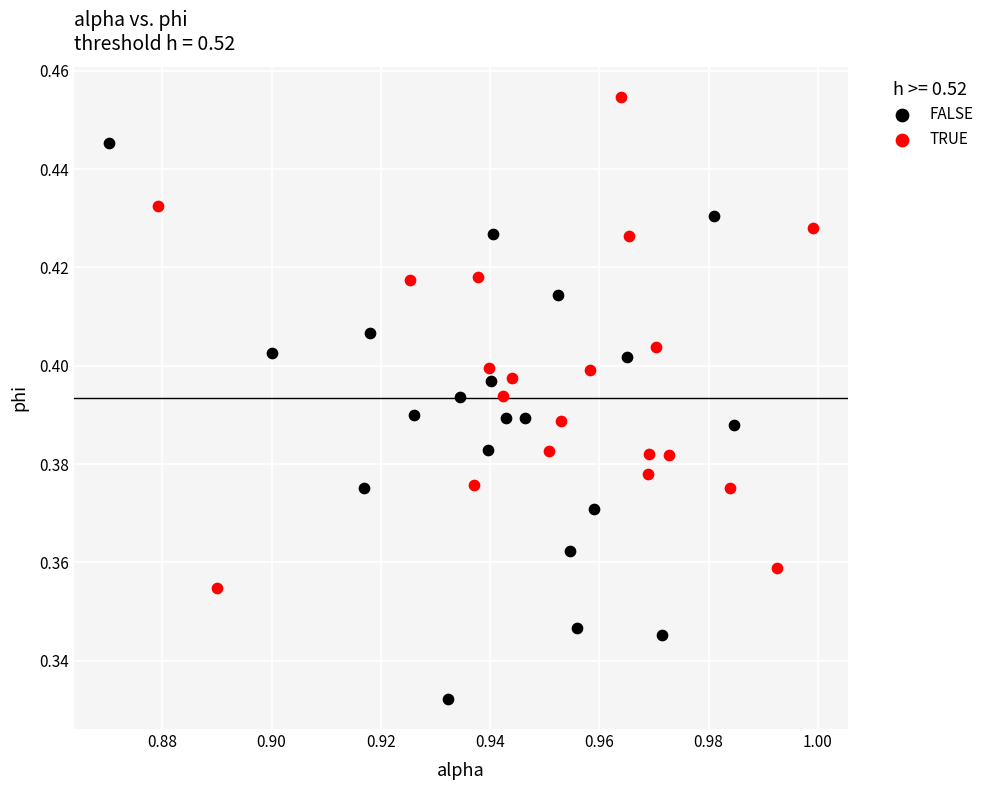

Which series contains the highest Y value?

TRUE